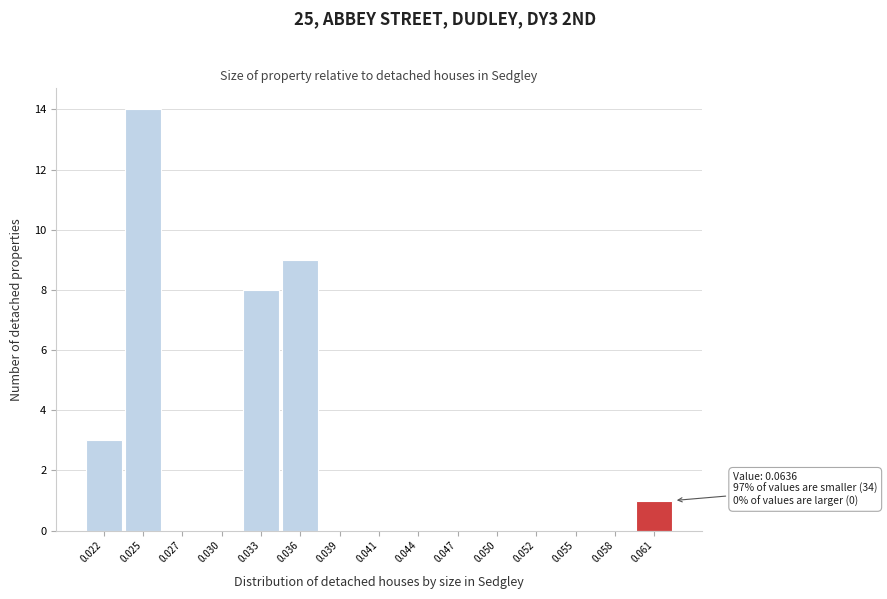

Reading right to left, extract all data points from this chart.

0.061=1	0.058=0	0.055=0	0.052=0	0.050=0	0.047=0	0.044=0	0.041=0	0.039=0	0.036=9	0.033=8	0.030=0	0.027=0	0.025=14	0.022=3